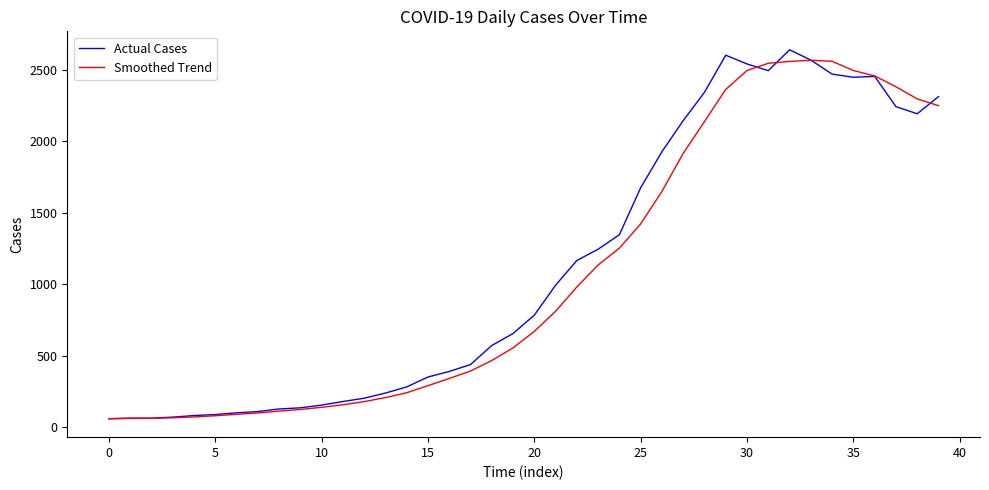

Which series has the largest total across all categories?

Actual Cases